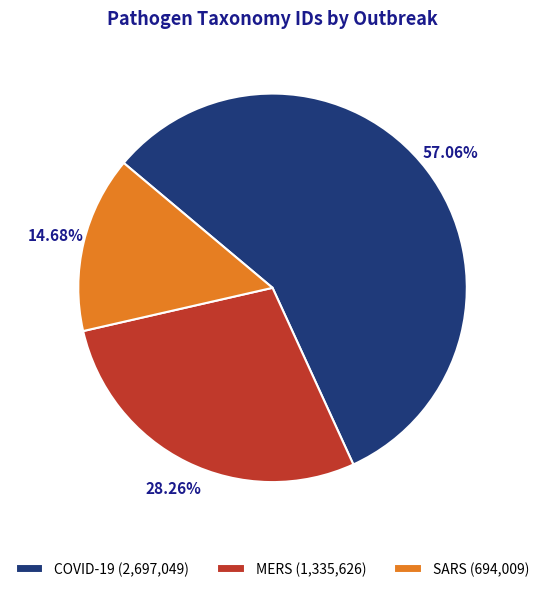

How many slices are in this pie chart?

3